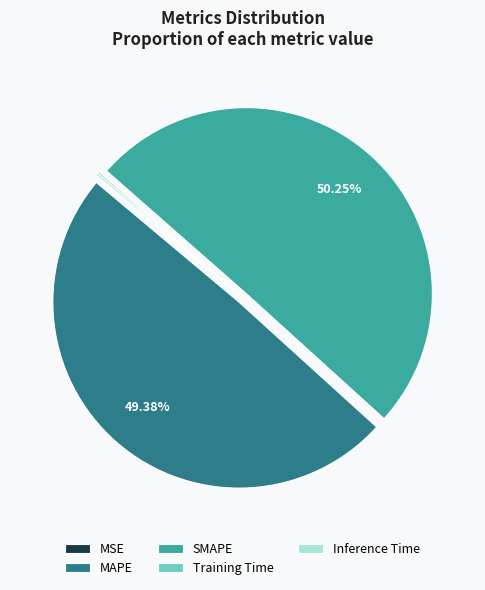

Which slice is the largest?

SMAPE